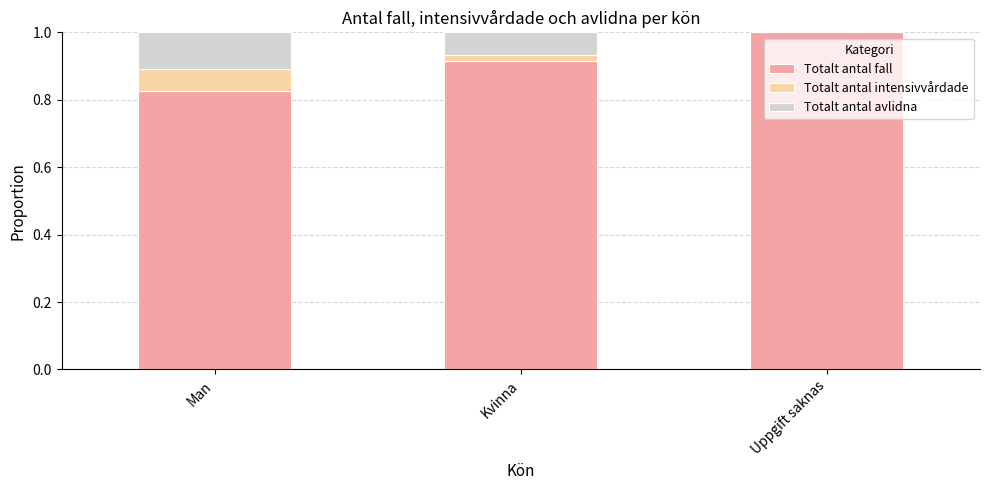

What is the highest value of the Totalt antal fall series?

1.0